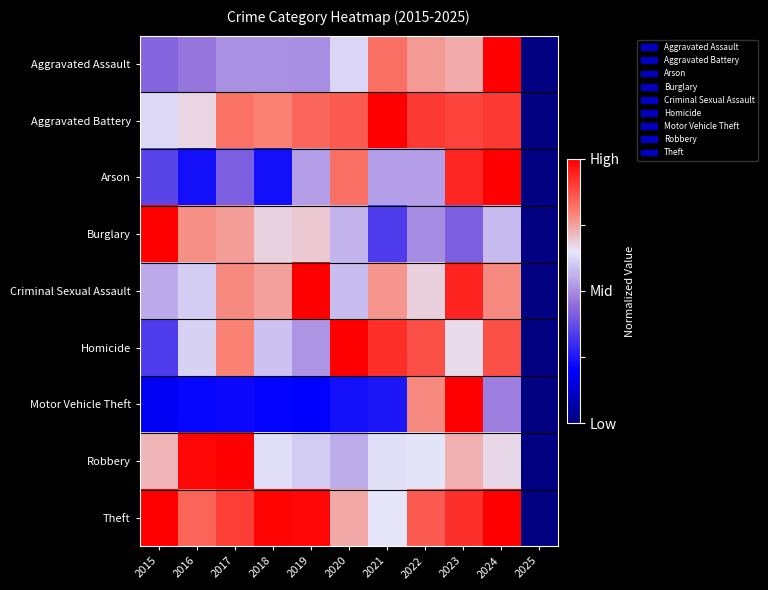

Reading left to right, what are all the values shown in this chart?

Aggravated Assault: 2015=0.4	2016=0.5	2017=0.5	2018=0.5	2019=0.5	2020=0.6	2021=0.8	2022=0.8	2023=0.7	2024=1.0	2025=0.0
Aggravated Battery: 2015=0.6	2016=0.7	2017=0.8	2018=0.8	2019=0.8	2020=0.9	2021=1.0	2022=0.9	2023=0.9	2024=0.9	2025=0.0
Arson: 2015=0.4	2016=0.2	2017=0.4	2018=0.2	2019=0.5	2020=0.8	2021=0.5	2022=0.5	2023=0.9	2024=1.0	2025=0.0
Burglary: 2015=1.0	2016=0.8	2017=0.8	2018=0.7	2019=0.7	2020=0.6	2021=0.3	2022=0.5	2023=0.4	2024=0.6	2025=0.0
Criminal Sexual Assault: 2015=0.6	2016=0.6	2017=0.8	2018=0.8	2019=1.0	2020=0.6	2021=0.8	2022=0.7	2023=0.9	2024=0.8	2025=0.0
Homicide: 2015=0.3	2016=0.6	2017=0.8	2018=0.6	2019=0.5	2020=1.0	2021=0.9	2022=0.9	2023=0.7	2024=0.9	2025=0.0
Motor Vehicle Theft: 2015=0.2	2016=0.2	2017=0.2	2018=0.2	2019=0.2	2020=0.2	2021=0.2	2022=0.8	2023=1.0	2024=0.5	2025=0.0
Robbery: 2015=0.7	2016=1.0	2017=1.0	2018=0.6	2019=0.6	2020=0.6	2021=0.6	2022=0.6	2023=0.7	2024=0.7	2025=0.0
Theft: 2015=1.0	2016=0.8	2017=0.9	2018=1.0	2019=1.0	2020=0.7	2021=0.7	2022=0.9	2023=0.9	2024=1.0	2025=0.0